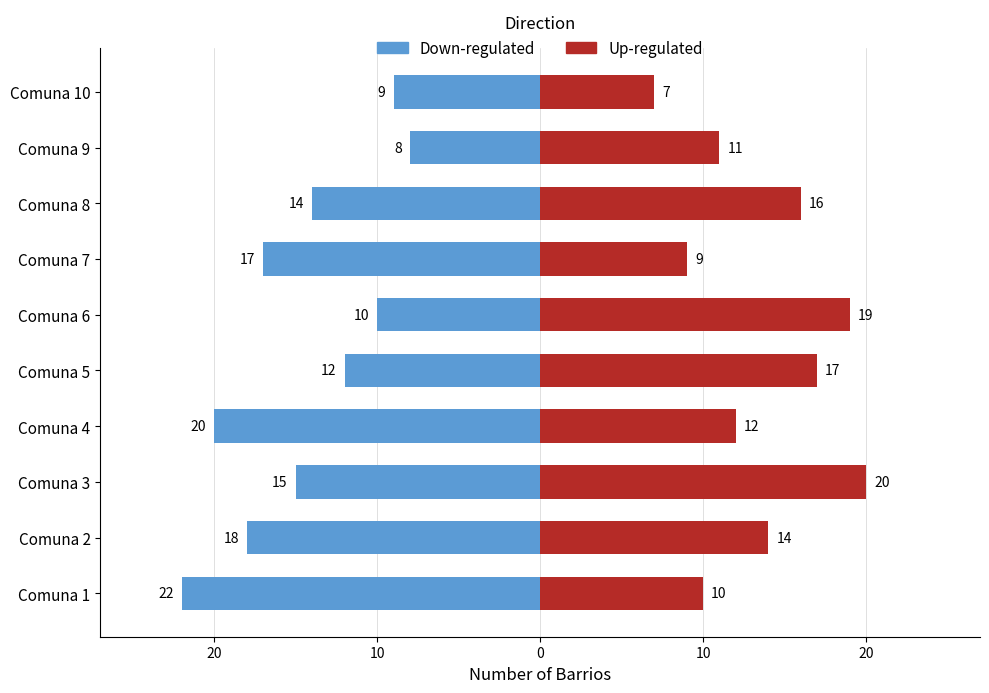

How many bars are there in each group?

2